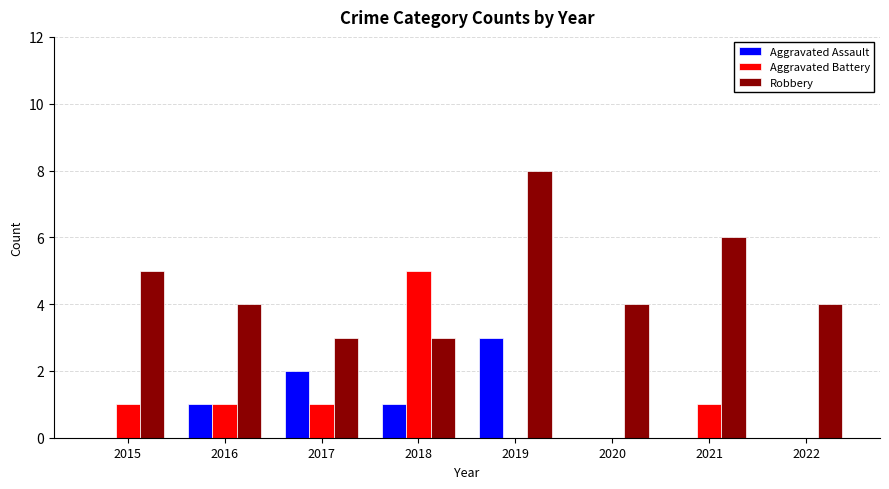

What are all the series names shown in the legend?

Aggravated Assault, Aggravated Battery, Robbery